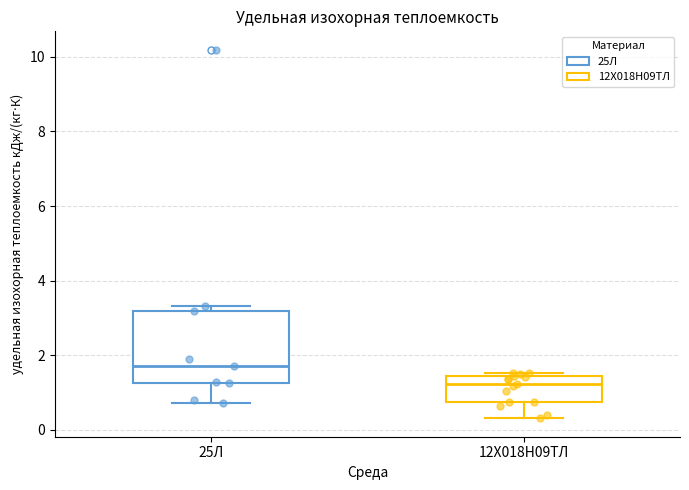

Comparing the boxes themselves (not the whiskers), which one is the tallest?

25Л